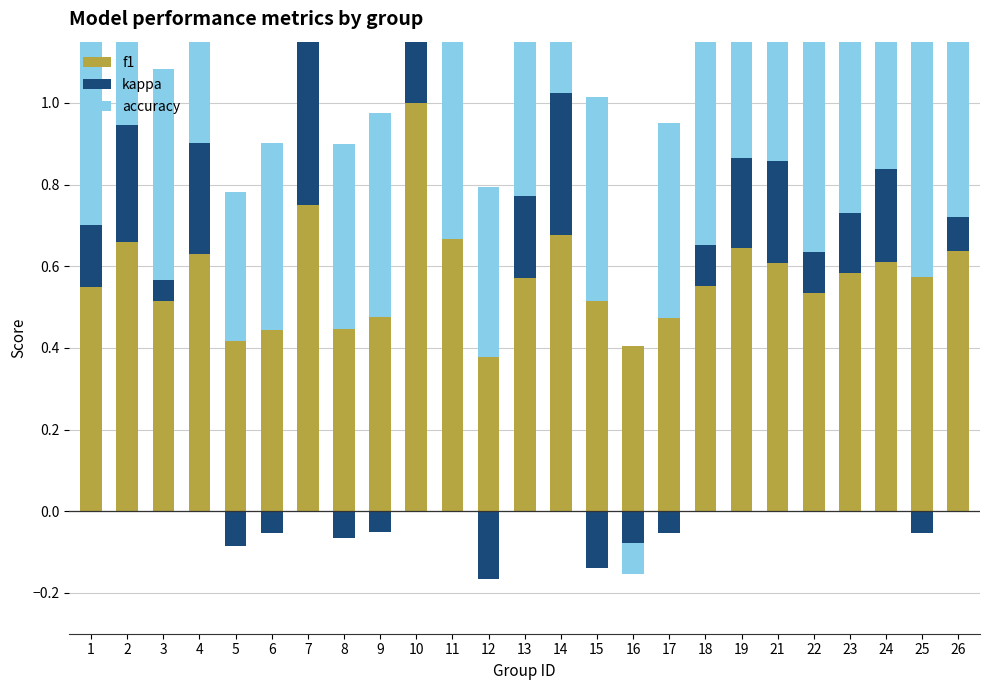

Where is f1 nearest to the value 0?

12